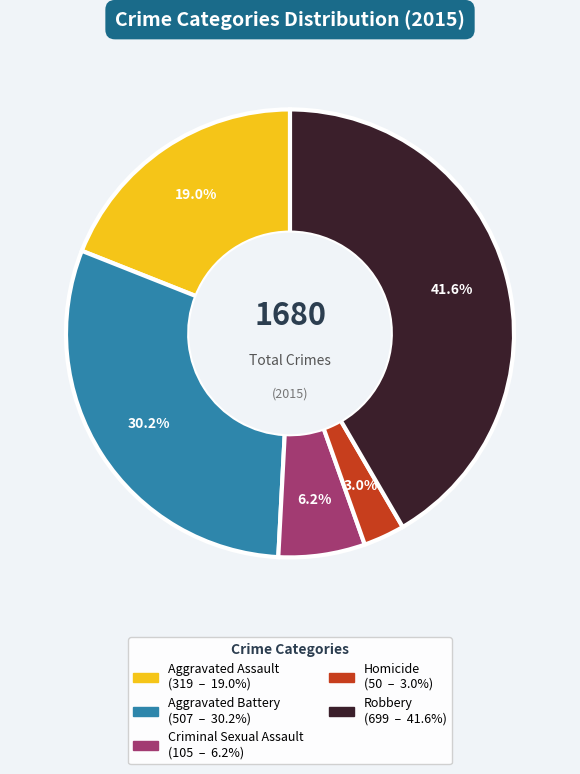

What is the total percentage of Aggravated Assault and Robbery?

60.6%